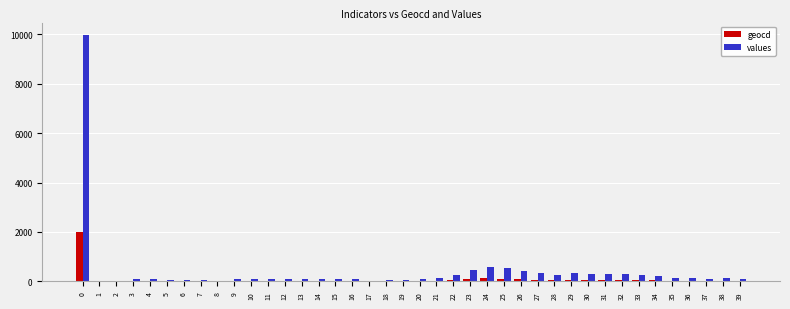

What is the sum of all values values?

16595